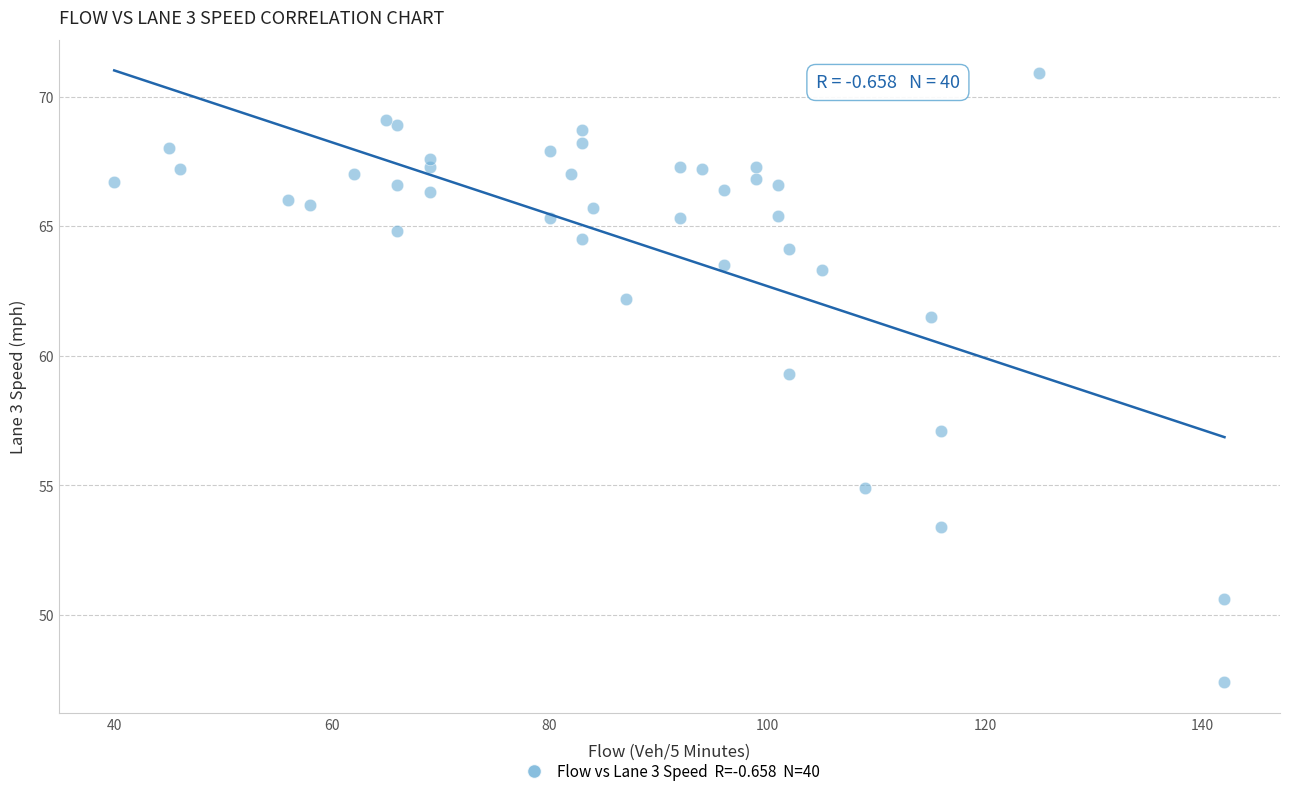

What Y value in the scatter plot is closest to 59?

59.3